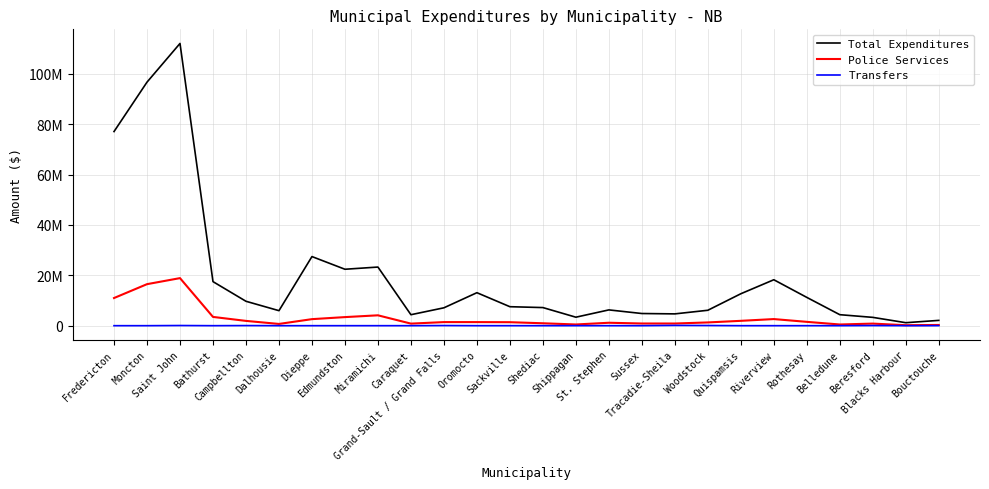

What are all the series names shown in the legend?

Total Expenditures, Police Services, Transfers